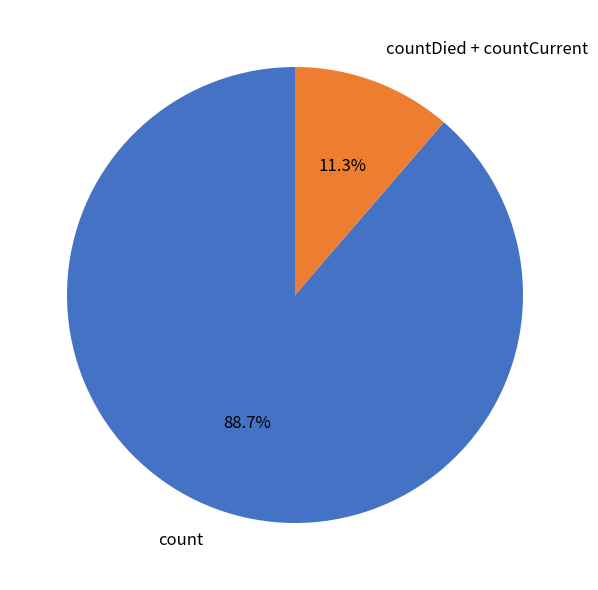

Rank the categories by value from lowest to highest.

countDied + countCurrent, count